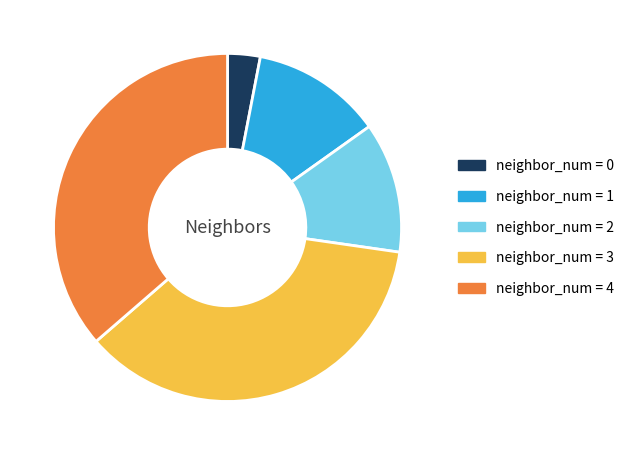

Is there any slice that represents more than half of the pie?

No